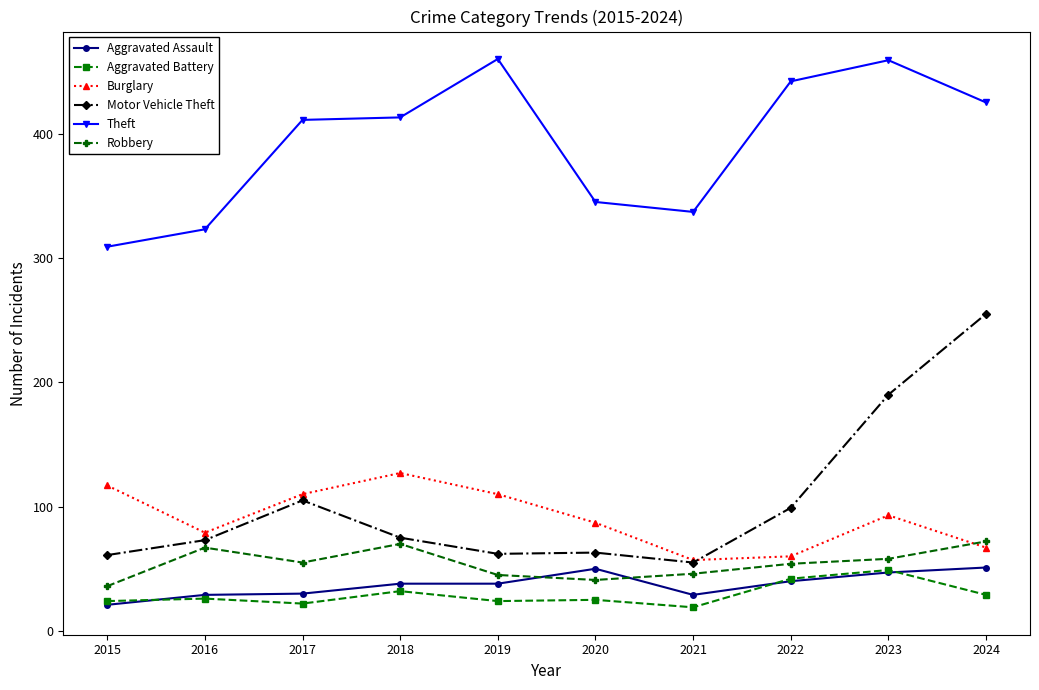

Which series has the largest range (max minus min)?

Motor Vehicle Theft